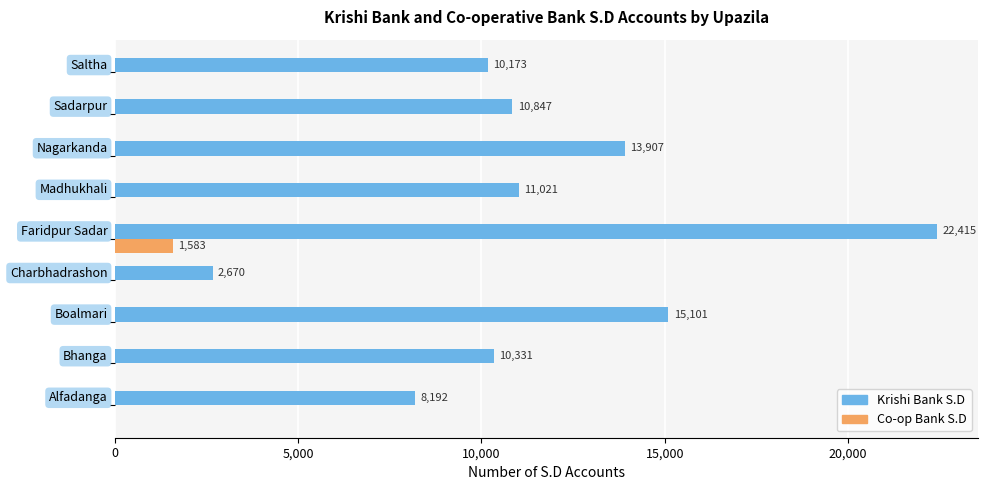

Which series has the largest total across all categories?

Krishi Bank S.D